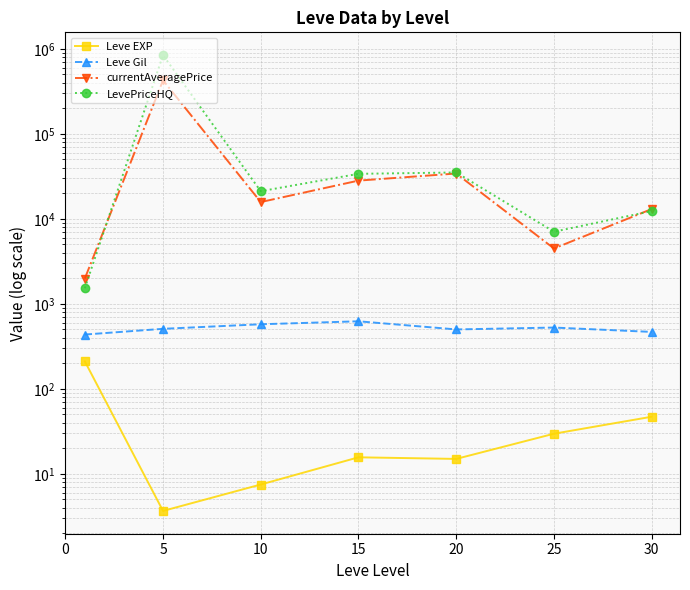

What value does the Leve EXP series have at 0?

210.7